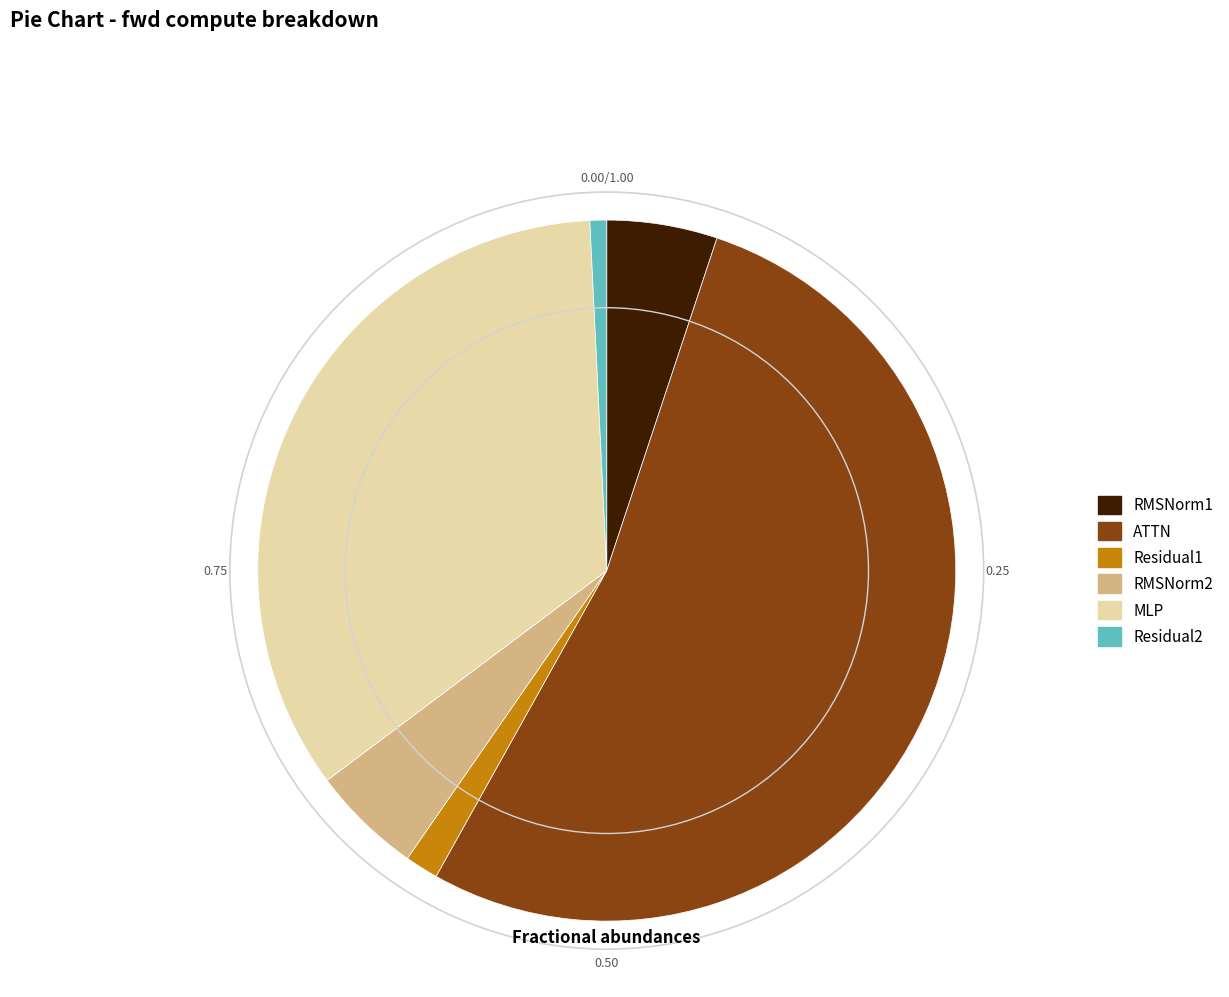

Which has a higher value, RMSNorm1 or ATTN?

ATTN